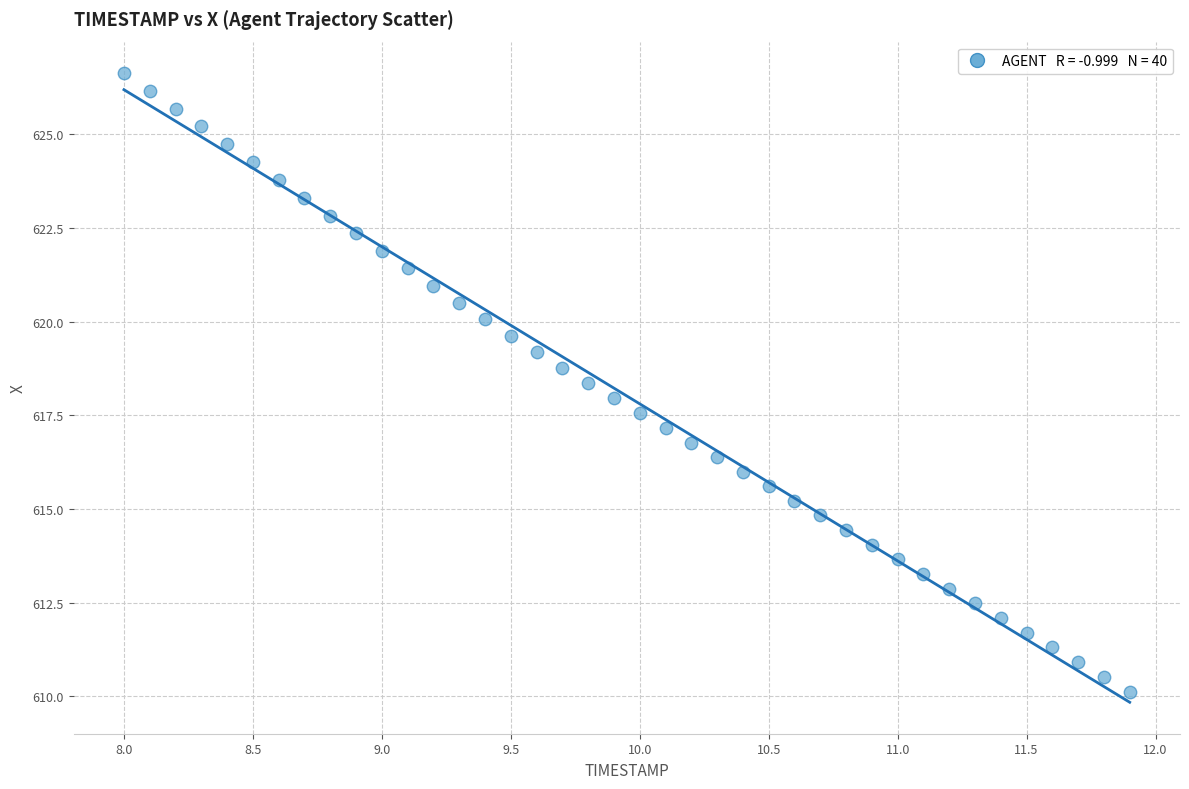

What is the range of X values (max minus min)?

3.9